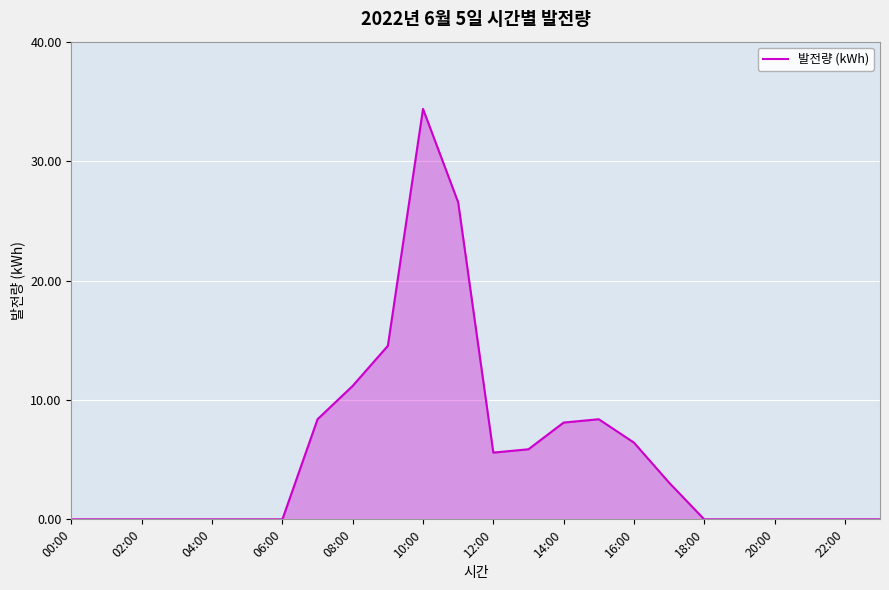

What is the maximum value shown in the chart?

34.4